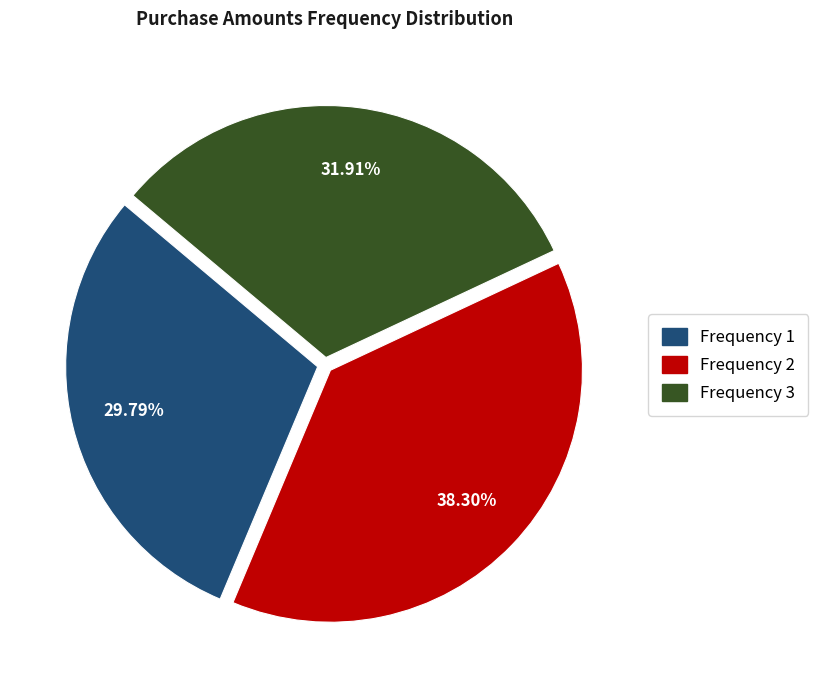

Is there any slice that represents more than half of the pie?

No